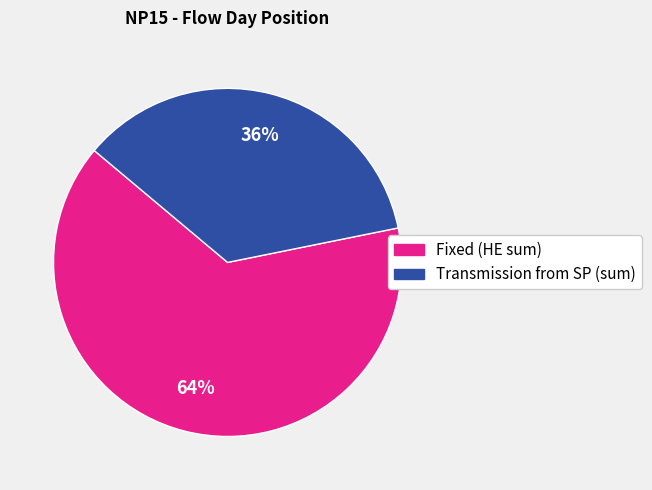

What is the majority slice?

Fixed (HE sum)